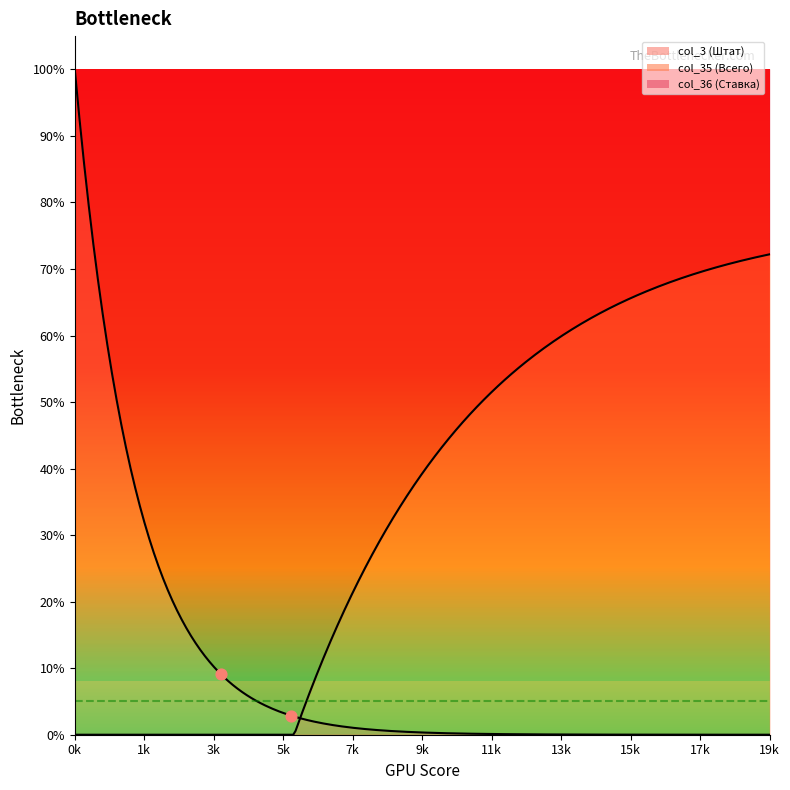

Is the value of col_35 at 5 greater than the value of col_3 at 7?

No